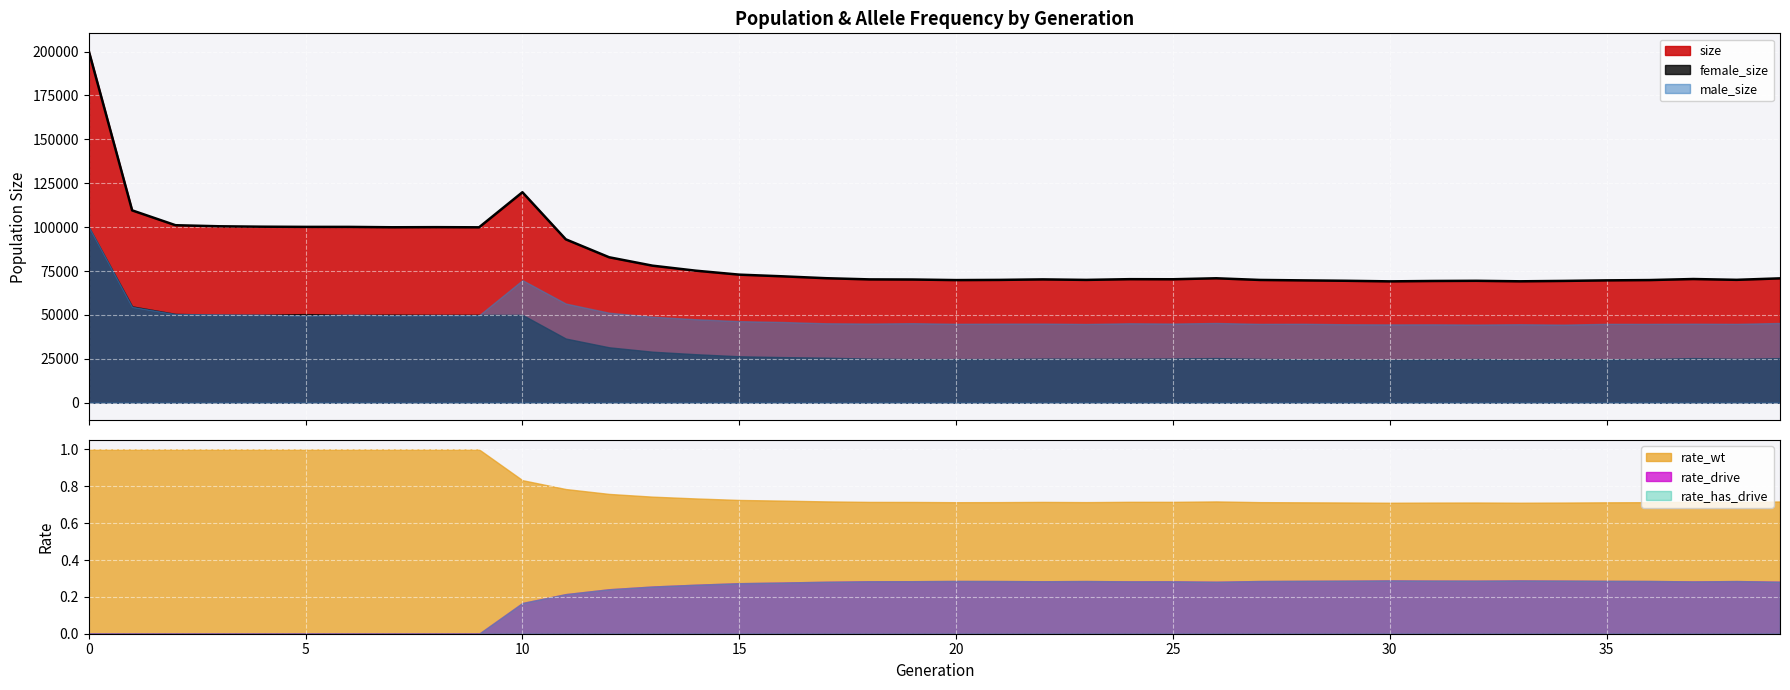

What is the sum of all rate_wt values?

31.7